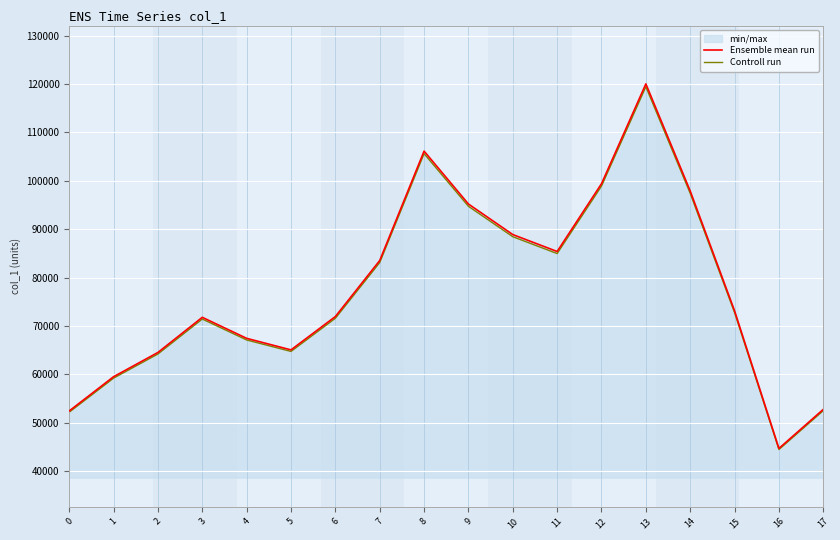

True or false: Controll run and Ensemble mean run cross at least once.

False